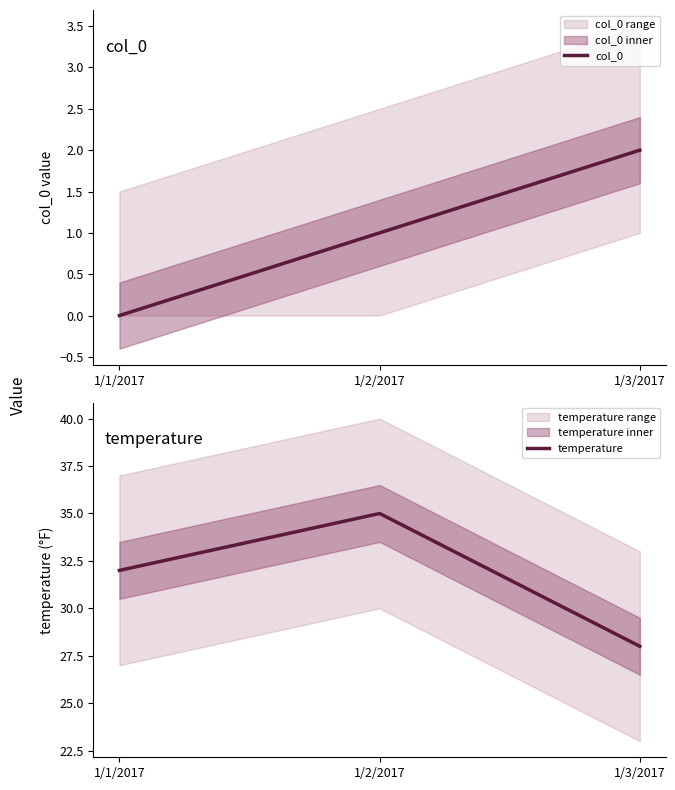

What is the difference between the highest and lowest values at 1/3/2017?

26